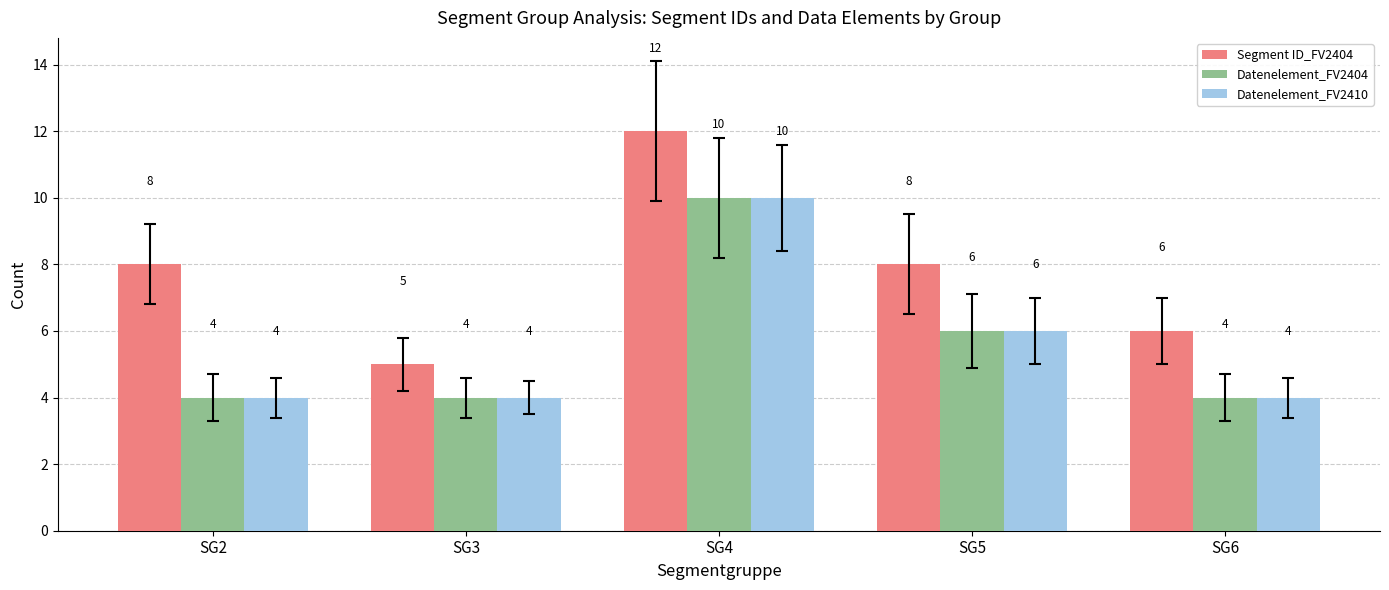

The value of Datenelement_FV2410 at SG3 is 4. True or false?

True